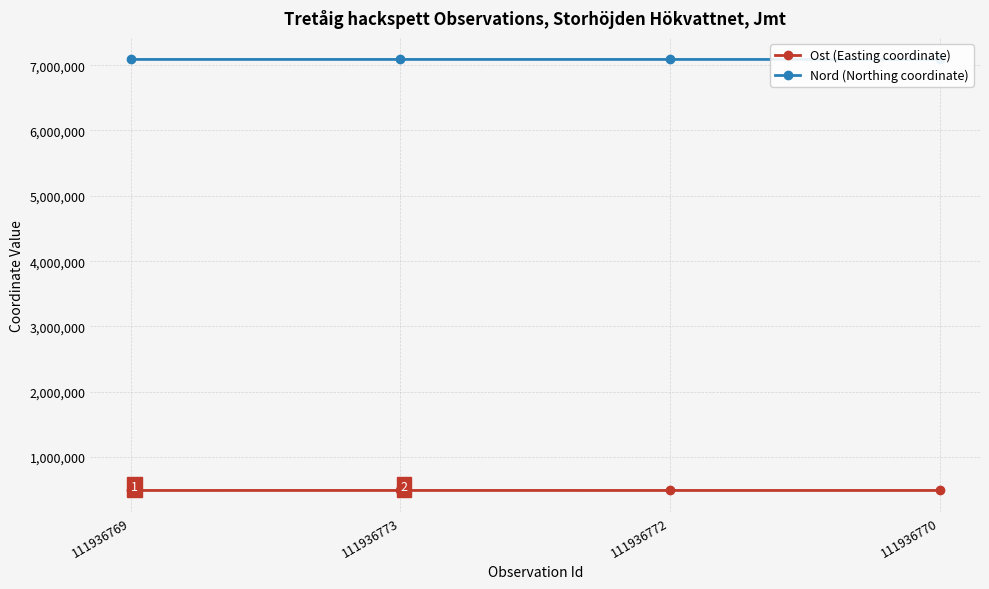

How many distinct data groups are displayed?

2